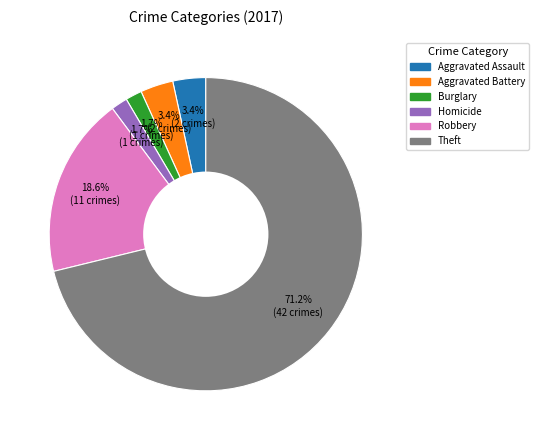

Is there any slice that represents more than half of the pie?

Yes